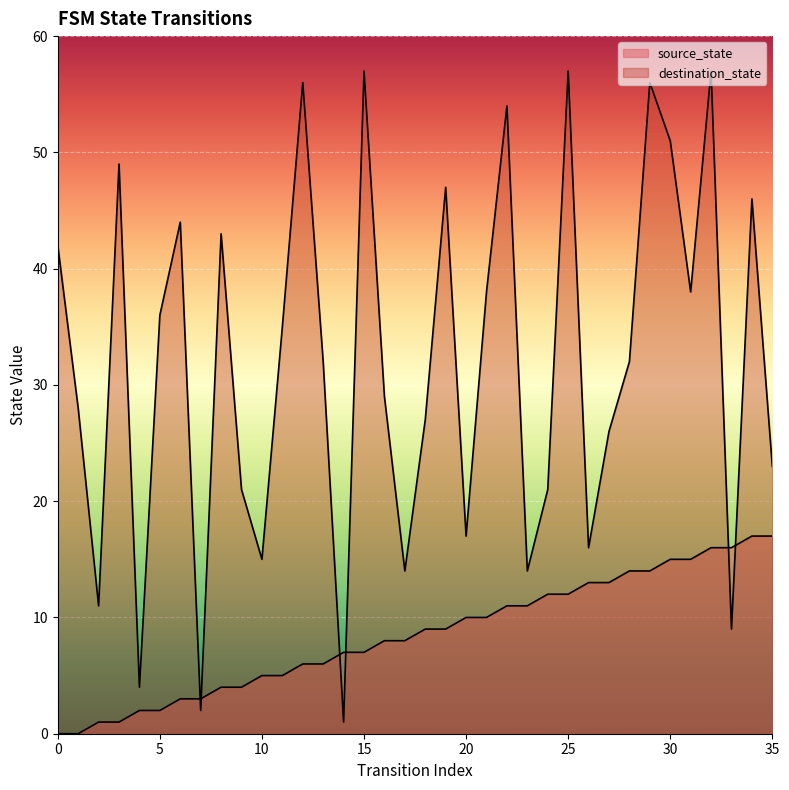

What is the average value of the source_state series?

8